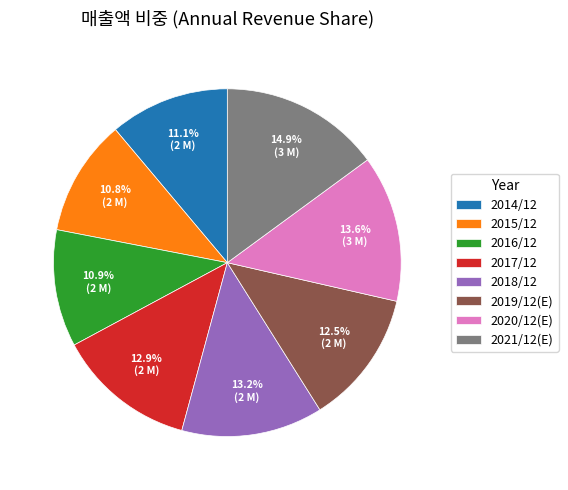

How many slices are in this pie chart?

8